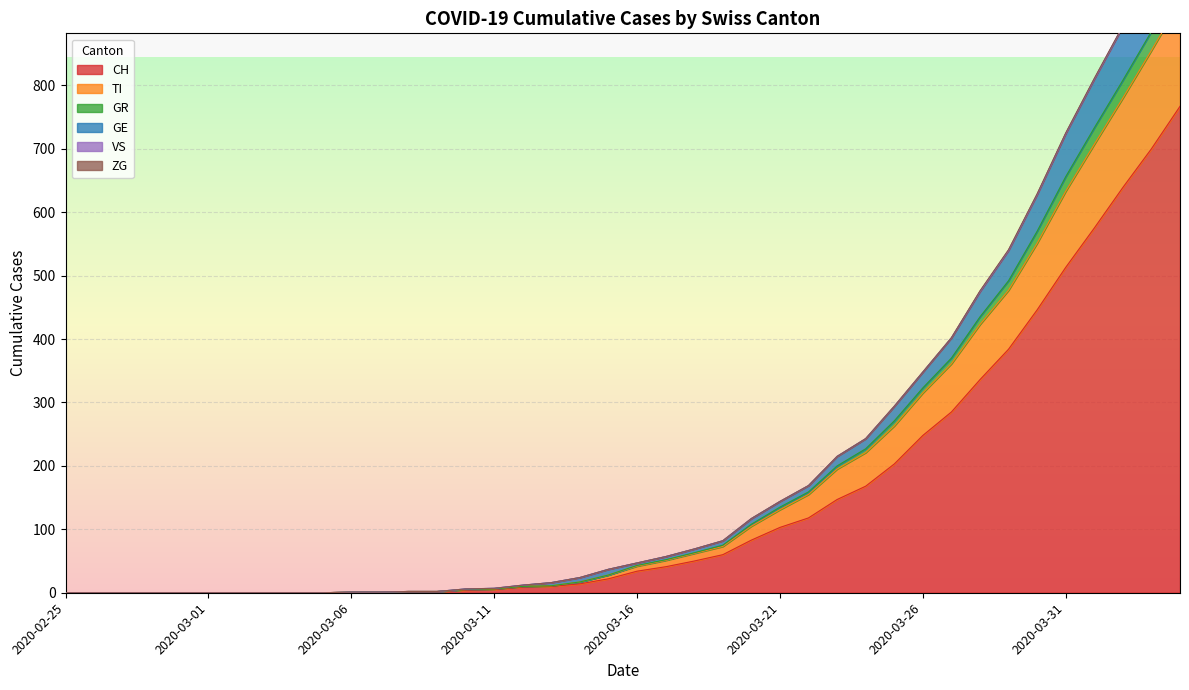

Which category has the lowest value across all series?

2020-02-25